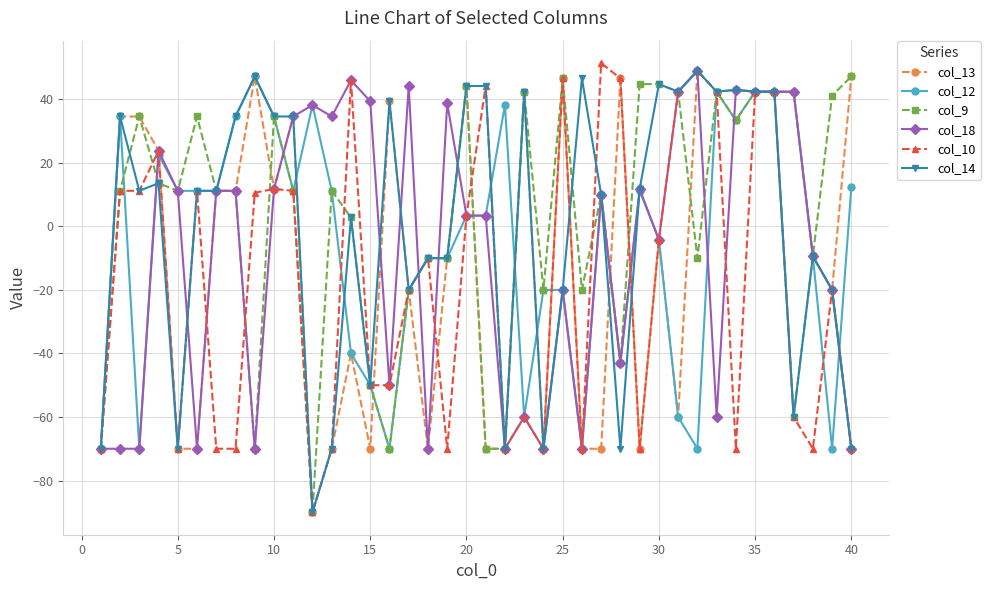

What is the value of the col_18 point at the 3rd from the left?

-70.0